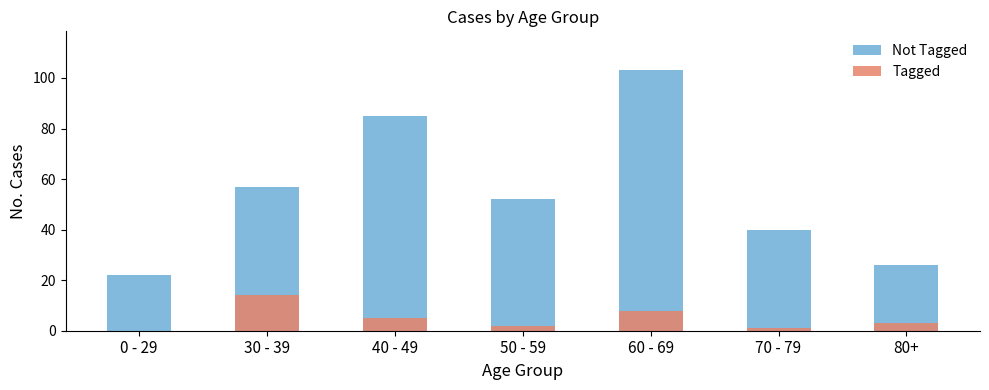

Is the value of Tagged at 70 - 79 greater than the value of Not Tagged at 60 - 69?

No